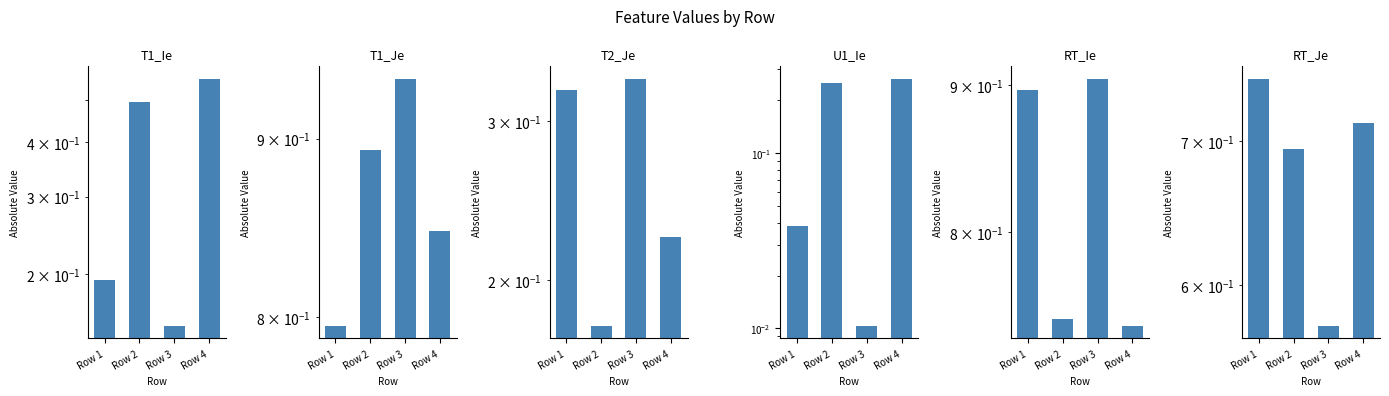

Which category has the lowest value across all series?

Row 3